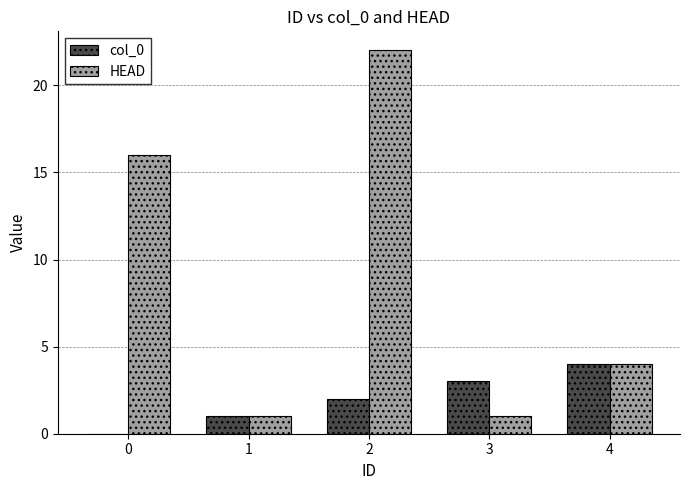

True or false: HEAD has a value of 25 at 0.

False